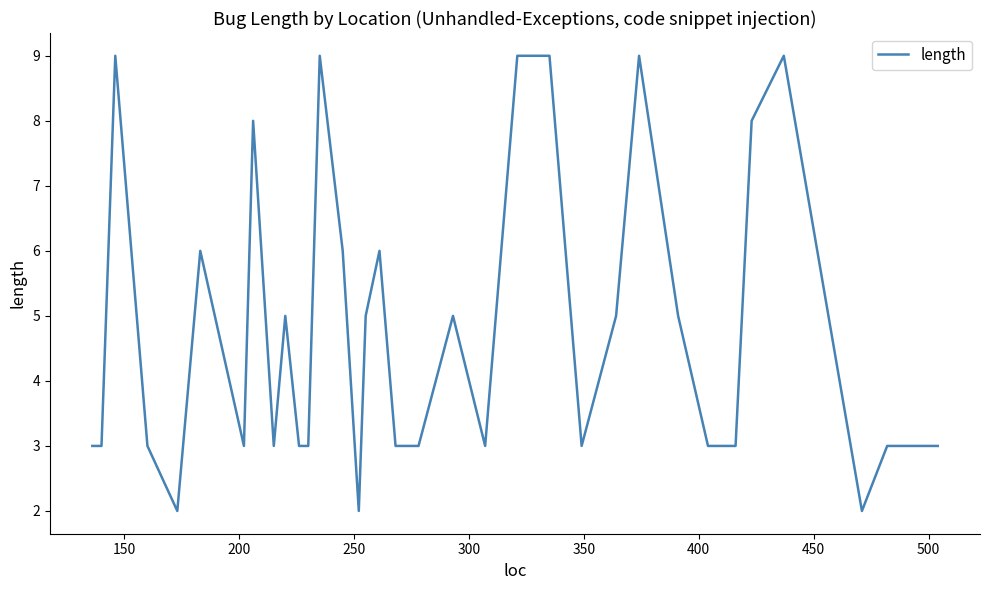

Reading left to right, list all the values displayed in this chart.

3	3	9	3	2	6	3	8	3	5	3	3	9	6	2	5	6	3	3	5	3	9	9	3	5	9	5	3	3	8	9	2	3	3